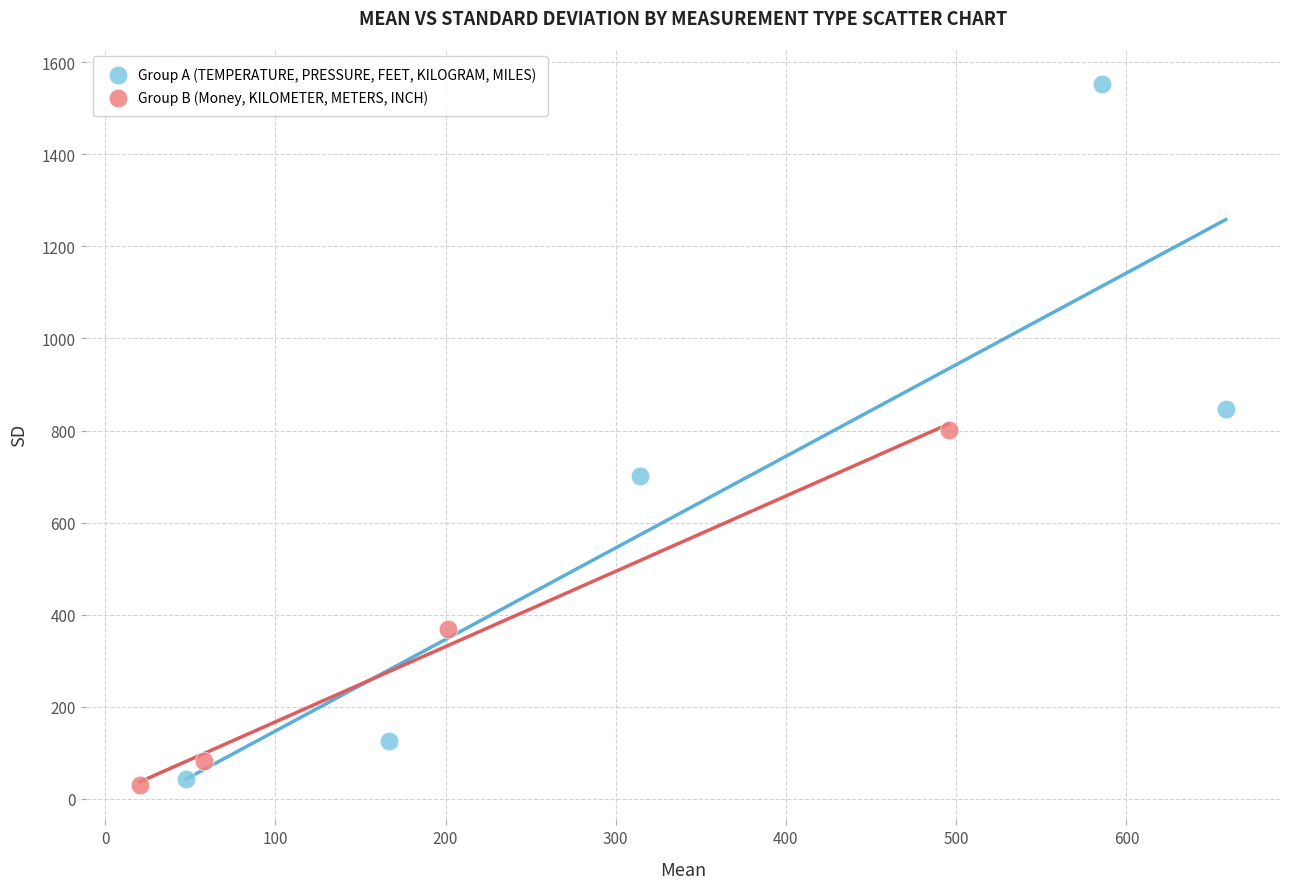

Which series has the largest Y range (max minus min)?

Group A (TEMPERATURE, PRESSURE, FEET, KILOGRAM, MILES)